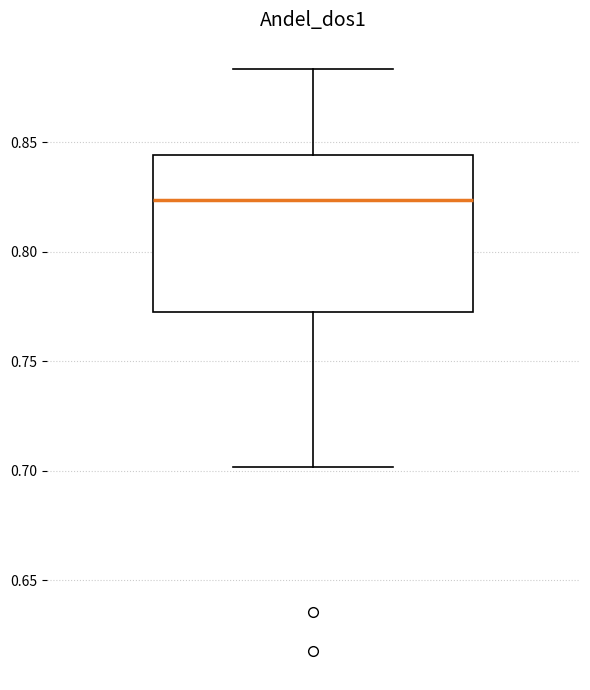

Transcribe this box plot: give where the median line is, the range the box spans, and where the two whiskers end, as read against the y-axis. The values are not printed on the chart, so give them approximately, as read against the axis.

median 0.825, box 0.770 to 0.845, whiskers 0.700 to 0.885